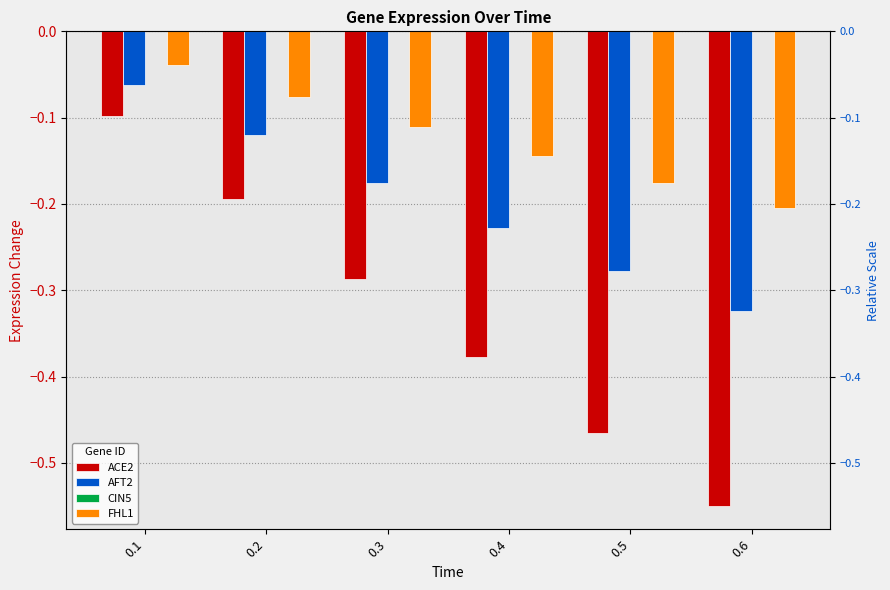

List the labels in order of ACE2 value, smallest first.

0.6, 0.5, 0.4, 0.3, 0.2, 0.1